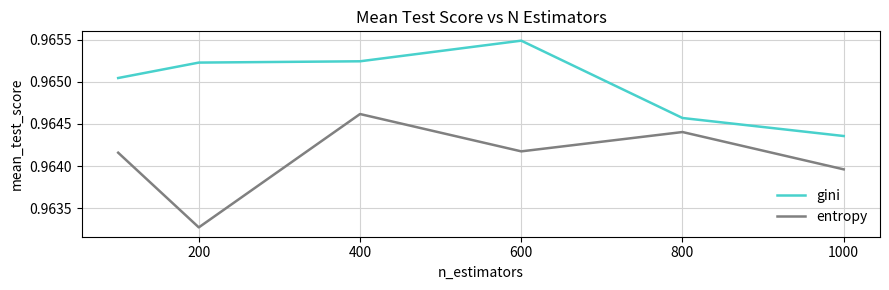

True or false: gini and entropy cross at least once.

False